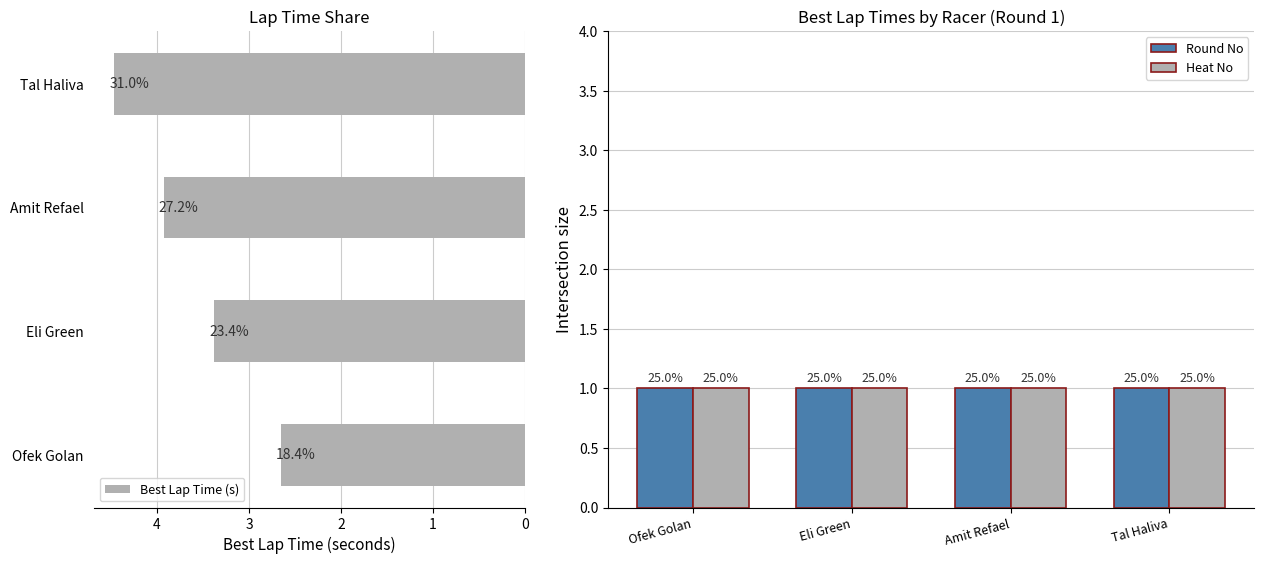

What are all the series names shown in the legend?

Best Lap Time (s), Round No, Heat No